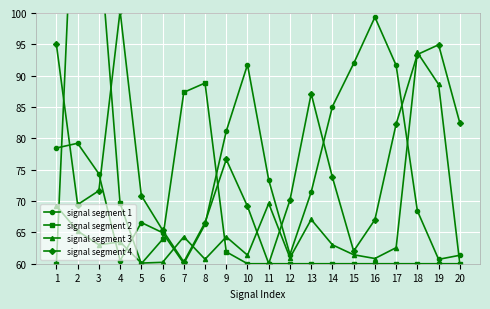

Where is the first local minimum for signal segment 4?

2